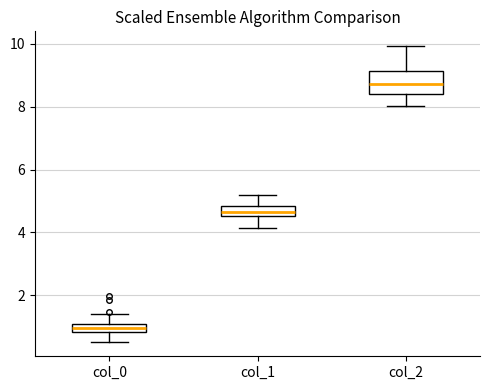

Where is the upper edge of the box for col_0 on the y-axis? The values are not printed on the chart, so give them approximately, as read against the axis.

1.0